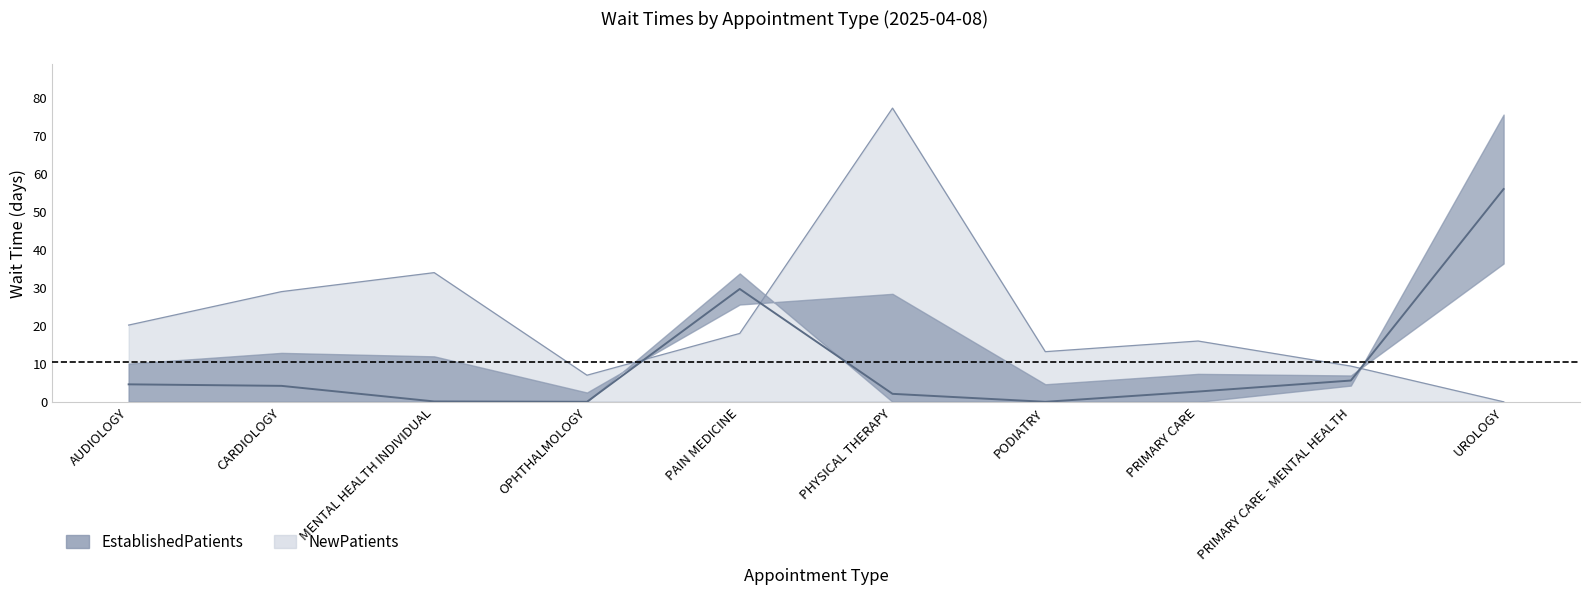

How many data points in EstablishedPatients are above 4?

5